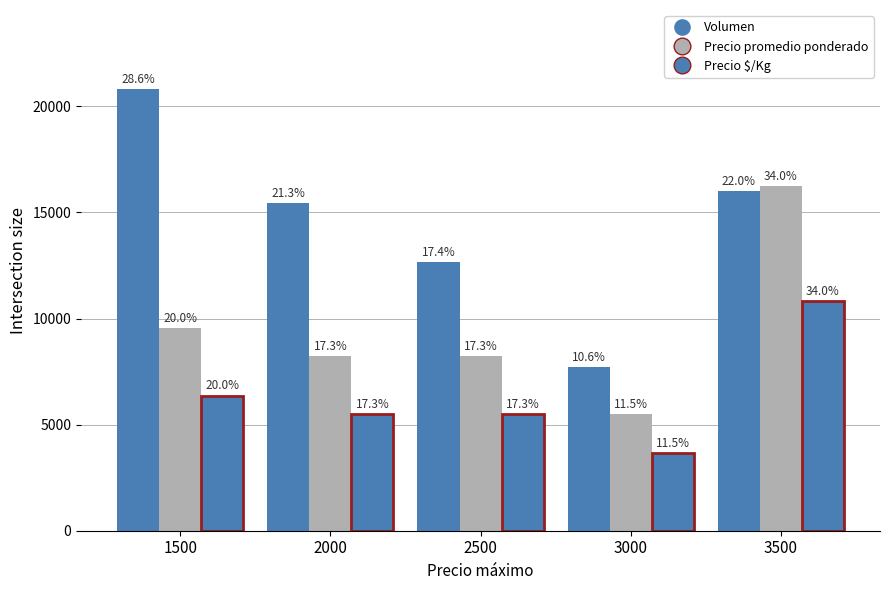

How many groups of bars are there?

5